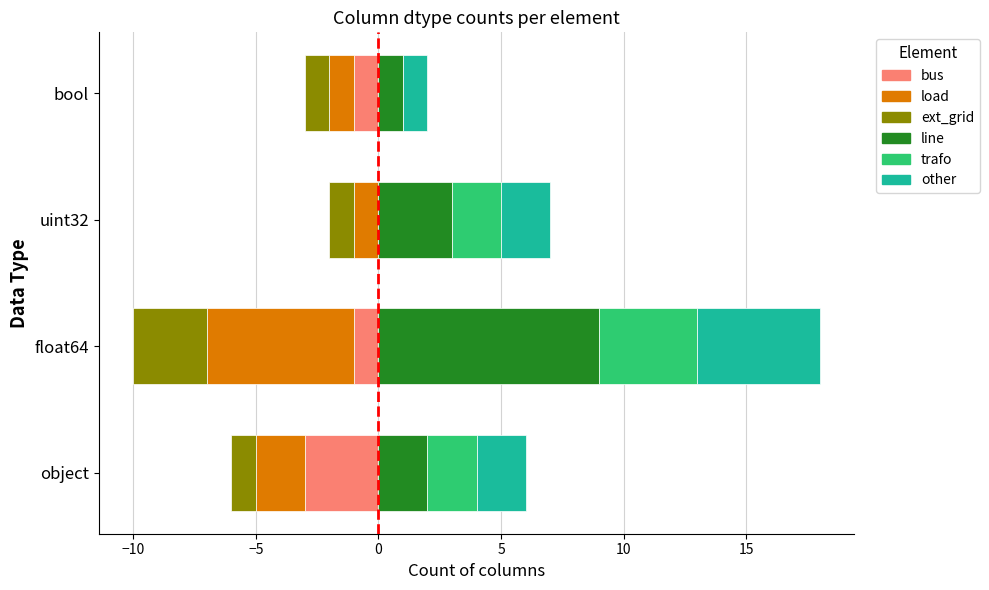

Which has a higher value, object or uint32?

uint32